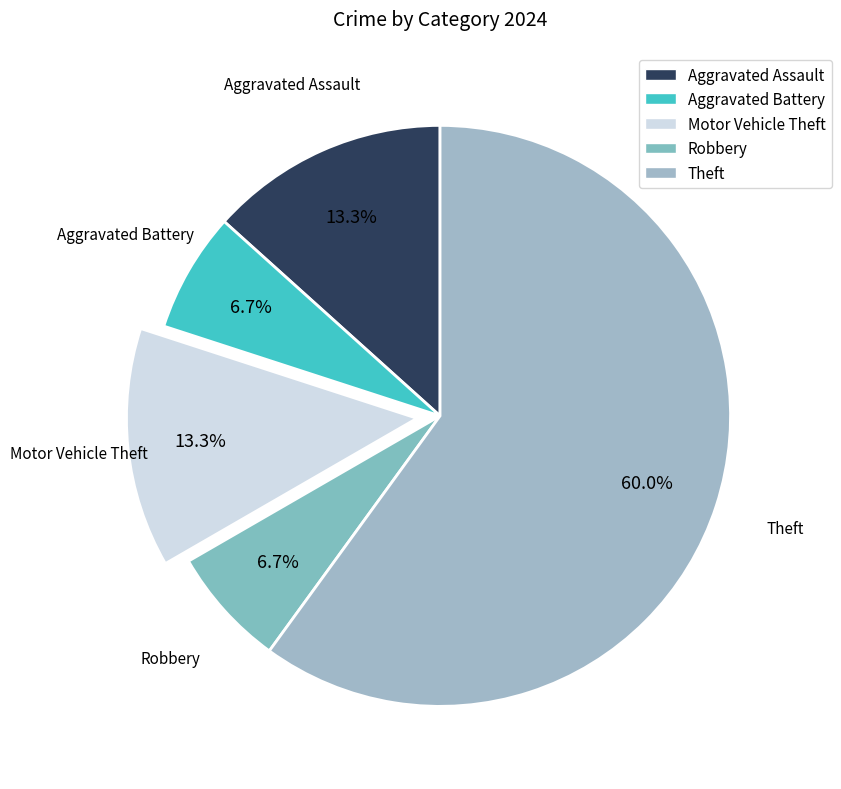

Is it true that Robbery is 7% of the pie?

True